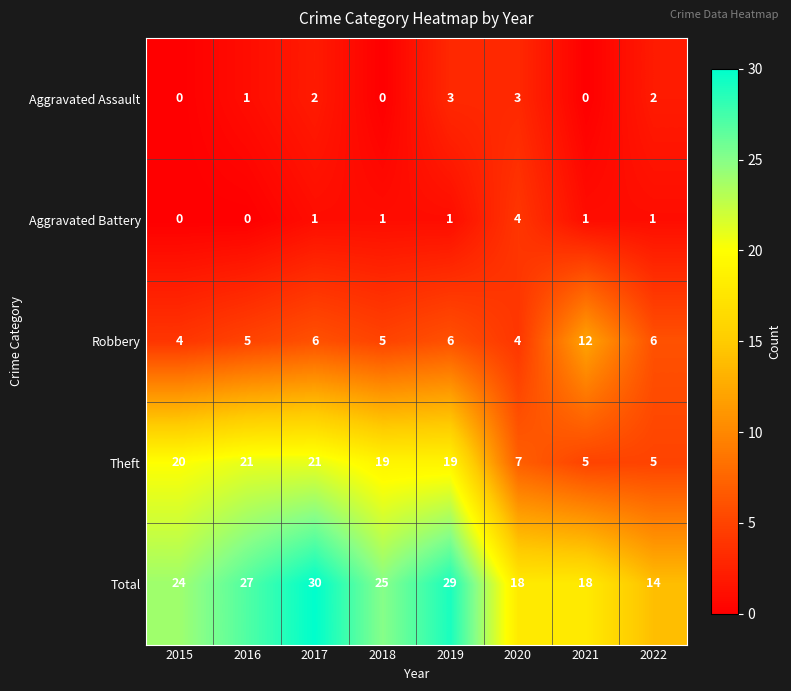

What is the difference between the highest and lowest values at 2015?

24